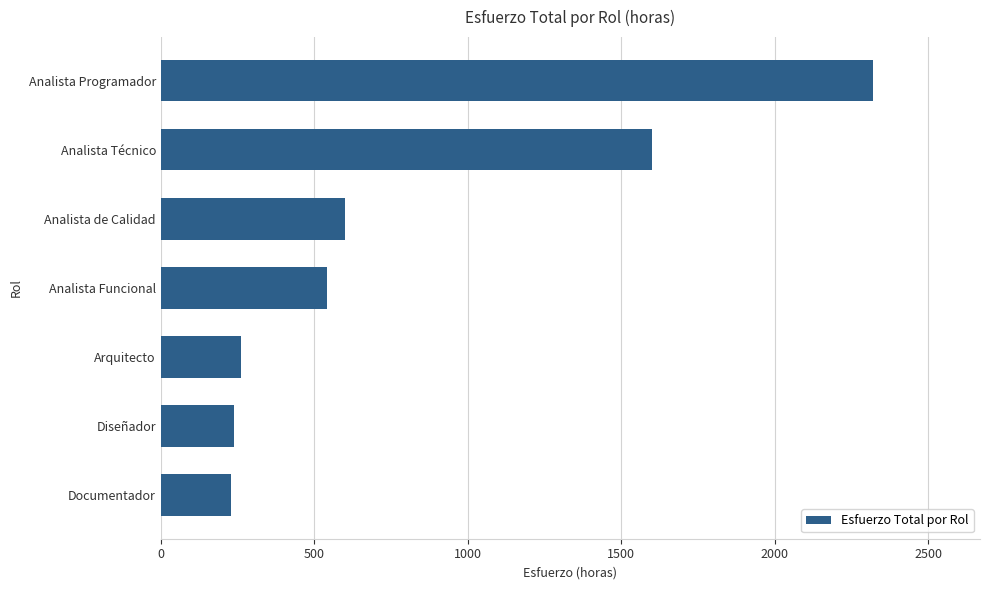

What is the difference between the values at Analista Técnico and Analista Programador?

720.0